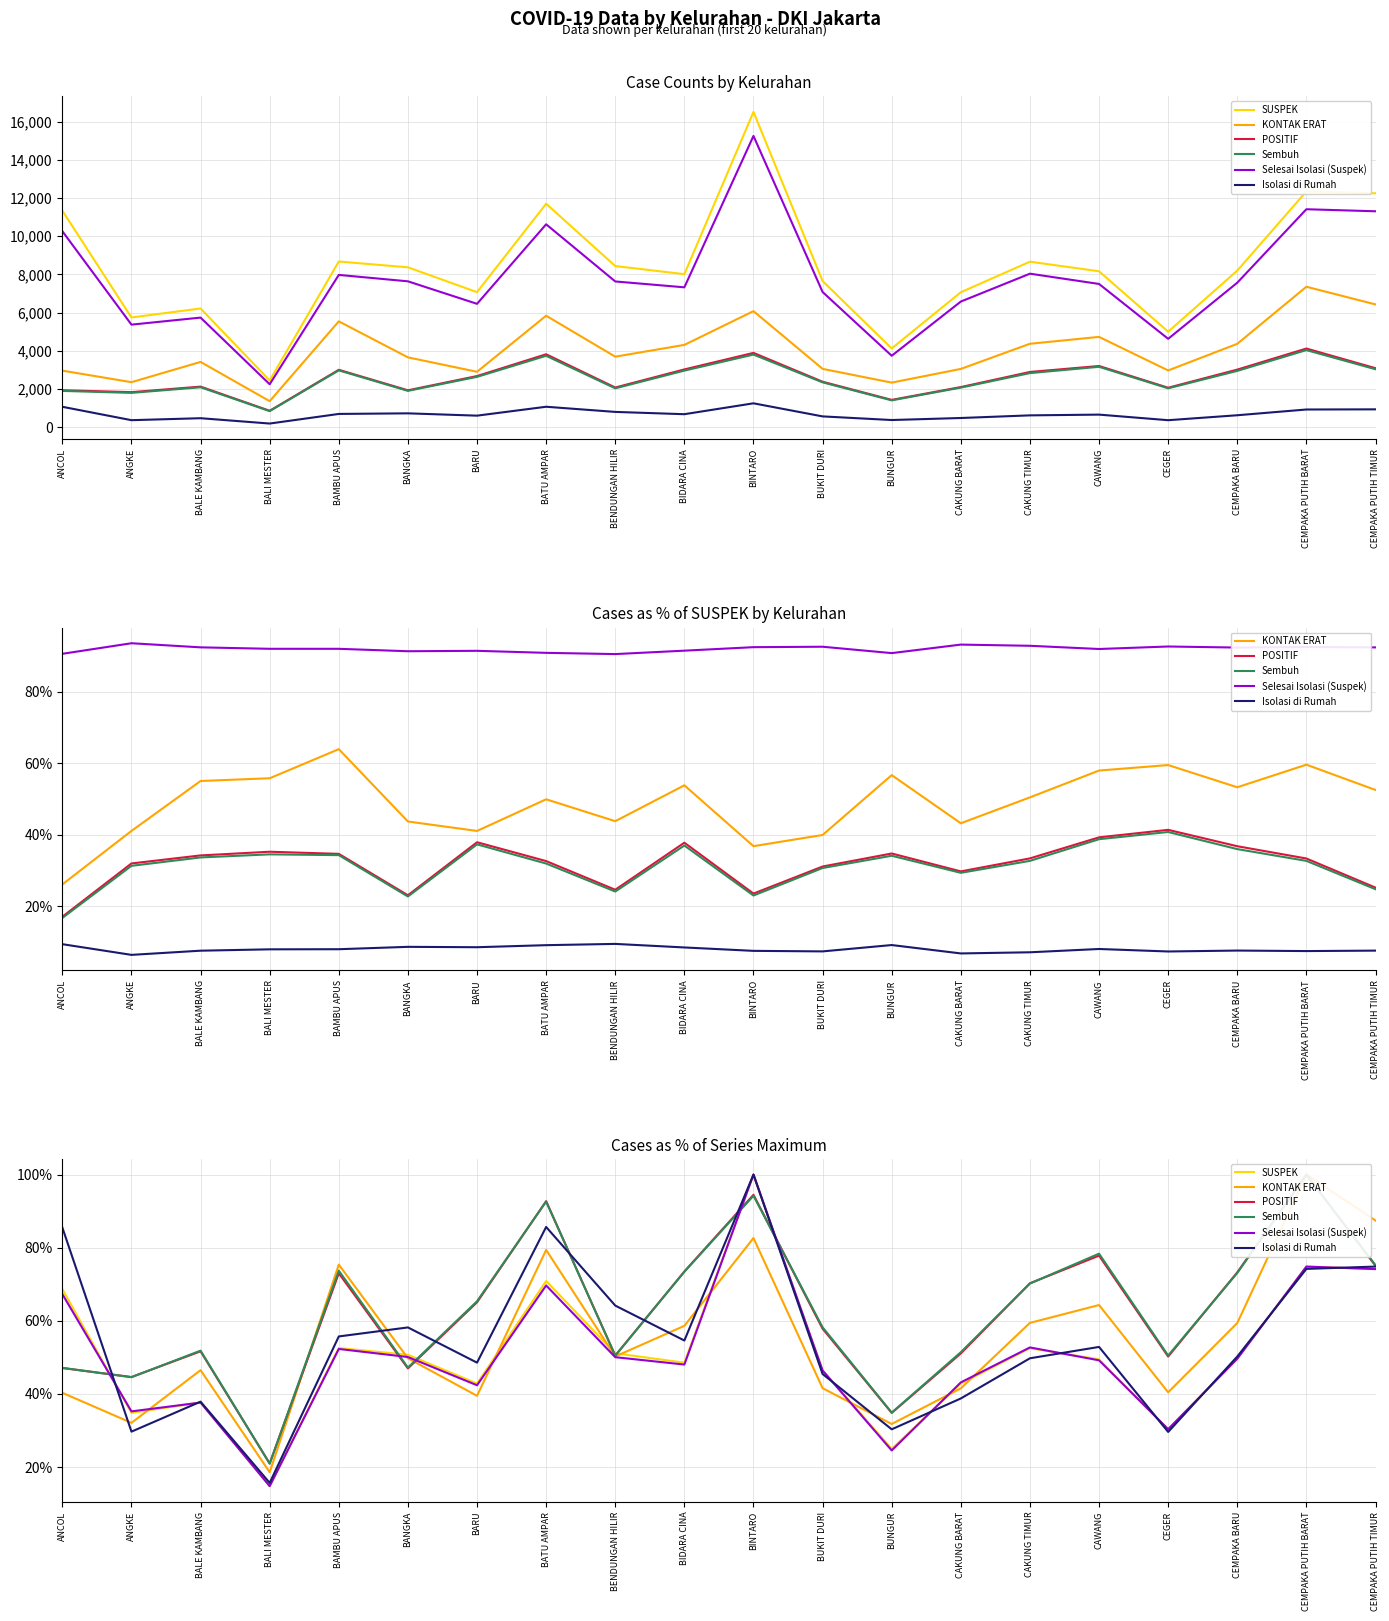

In Sembuh, how many points are higher than both neighbors (excluding endpoints)?

6